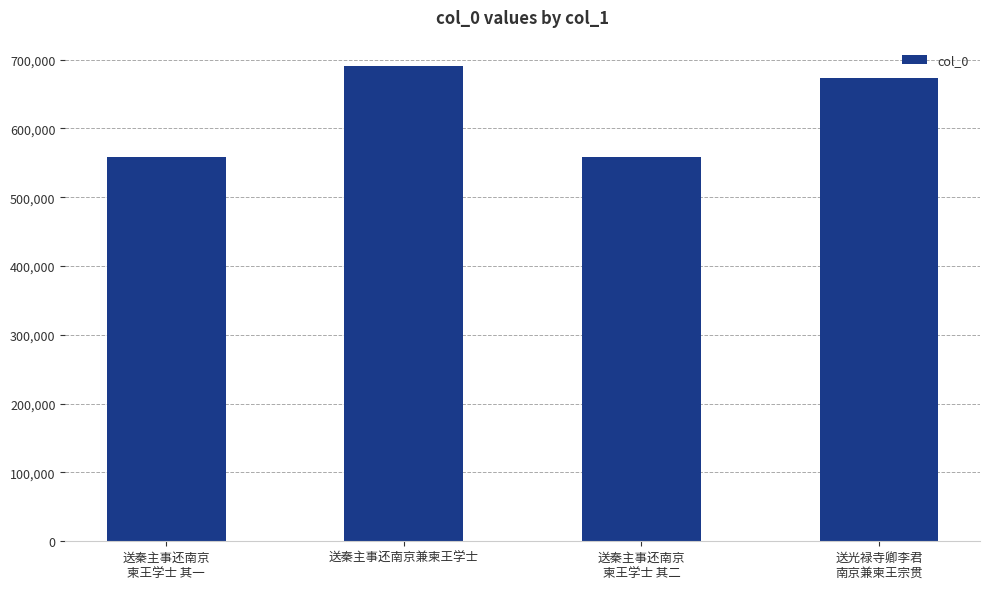

What is the value of the 1st bar from the left?

558229